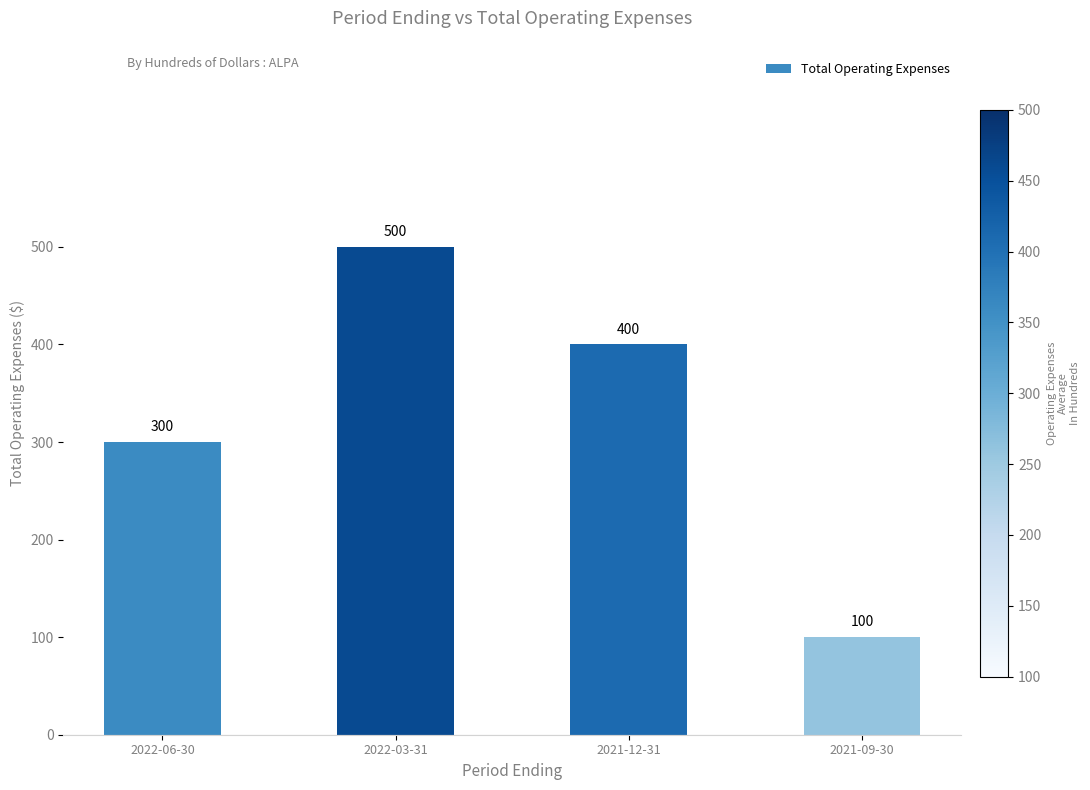

List the labels in order of value, smallest first.

2021-09-30, 2022-06-30, 2021-12-31, 2022-03-31